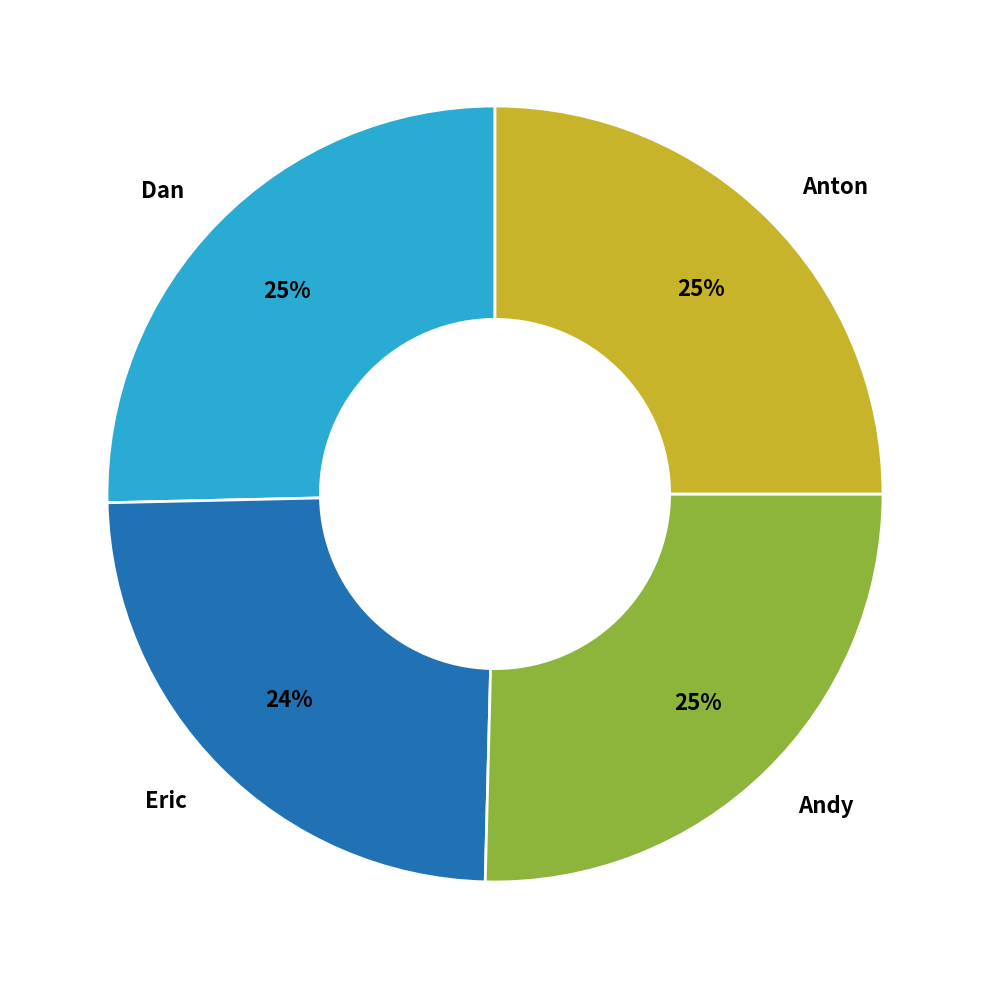

Is it true that Eric is 24% of the pie?

True